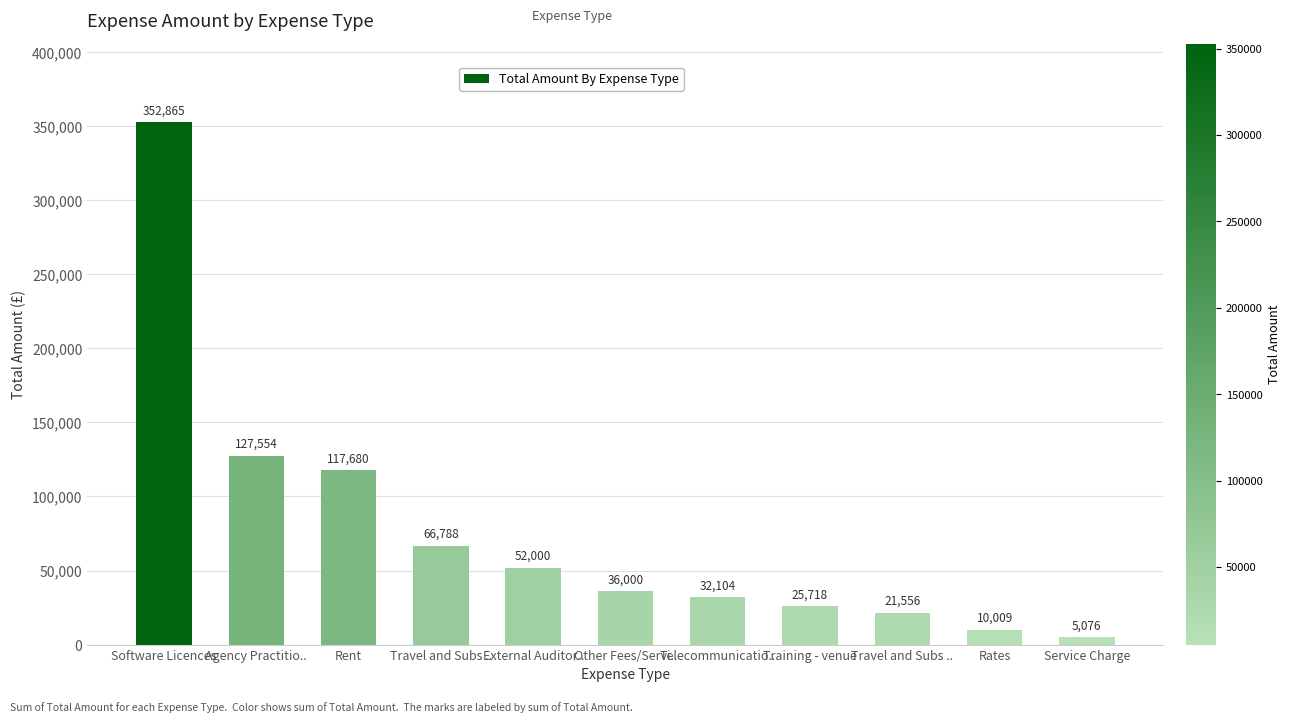

How many categories are shown in the chart?

11